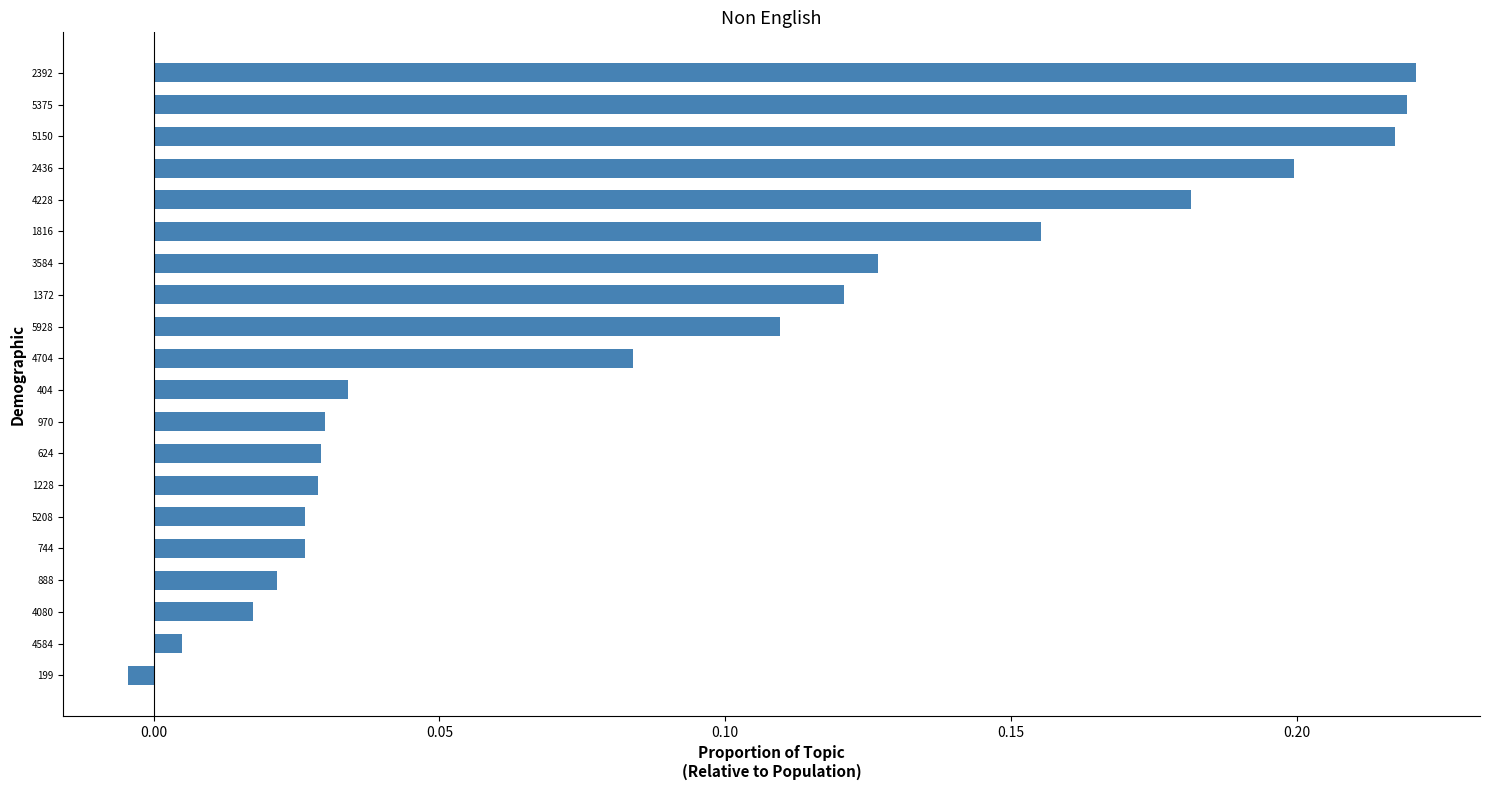

The value at 2392 is 0.2. True or false?

True